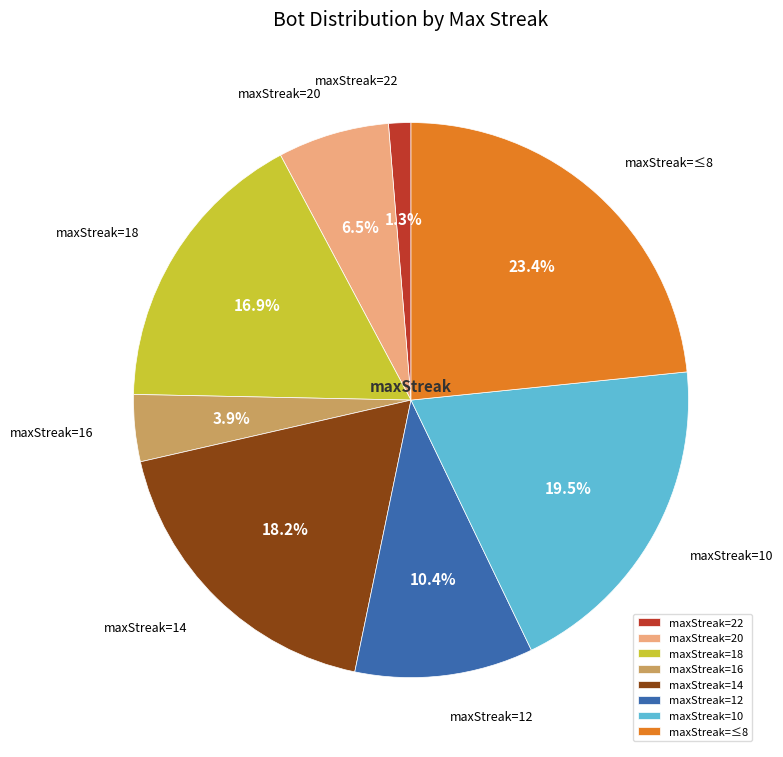

Count the number of slices in the pie.

8